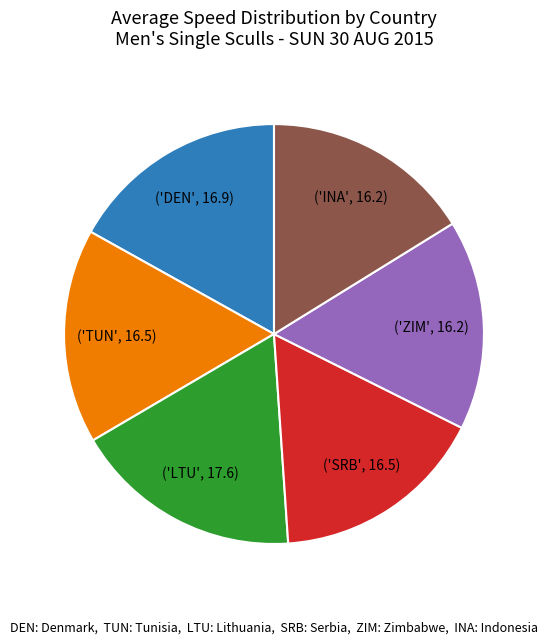

Is there any slice that represents more than half of the pie?

No